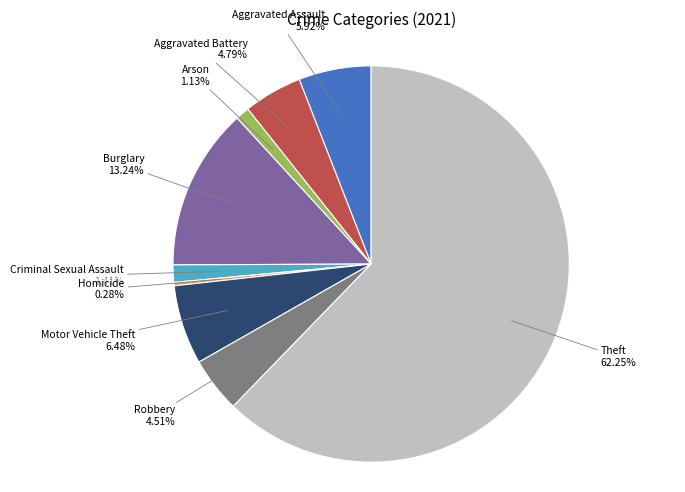

Does Aggravated Battery account for over 50% of the chart?

No